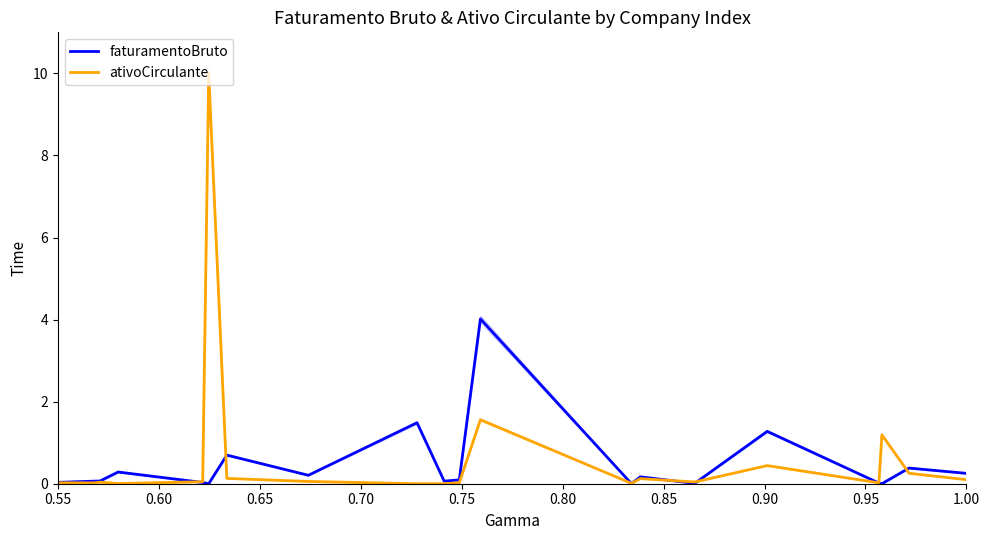

What is the highest value of the ativoCirculante series?

10.0